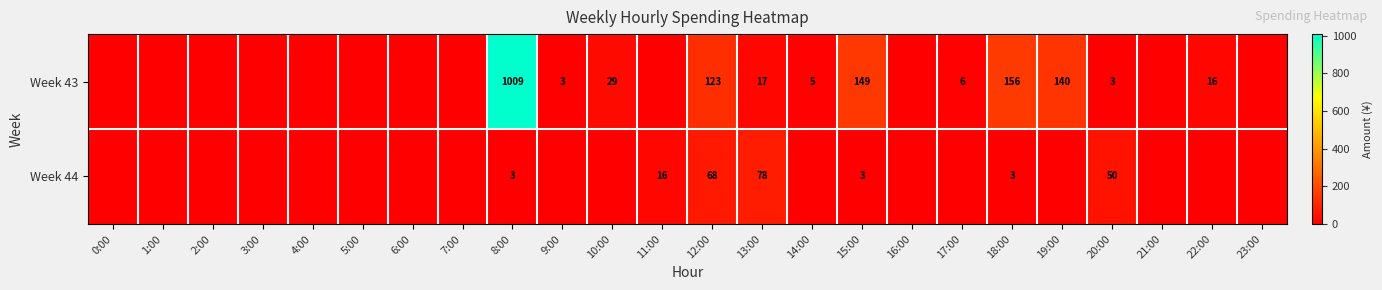

Which label corresponds to the largest value in the chart?

8:00